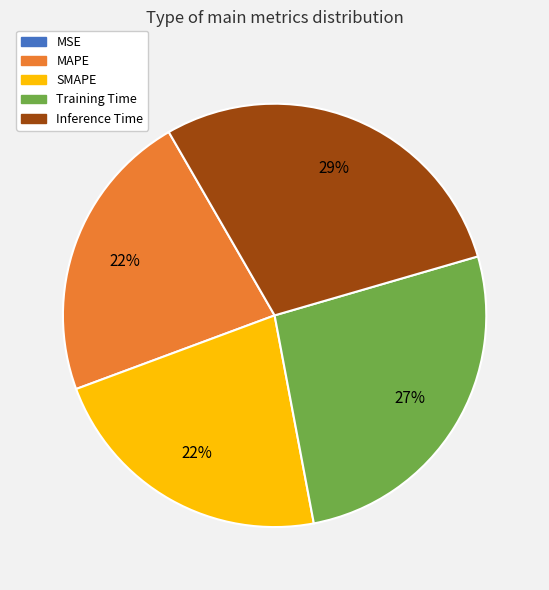

What percentage is the Training Time slice, to the nearest percent?

27%